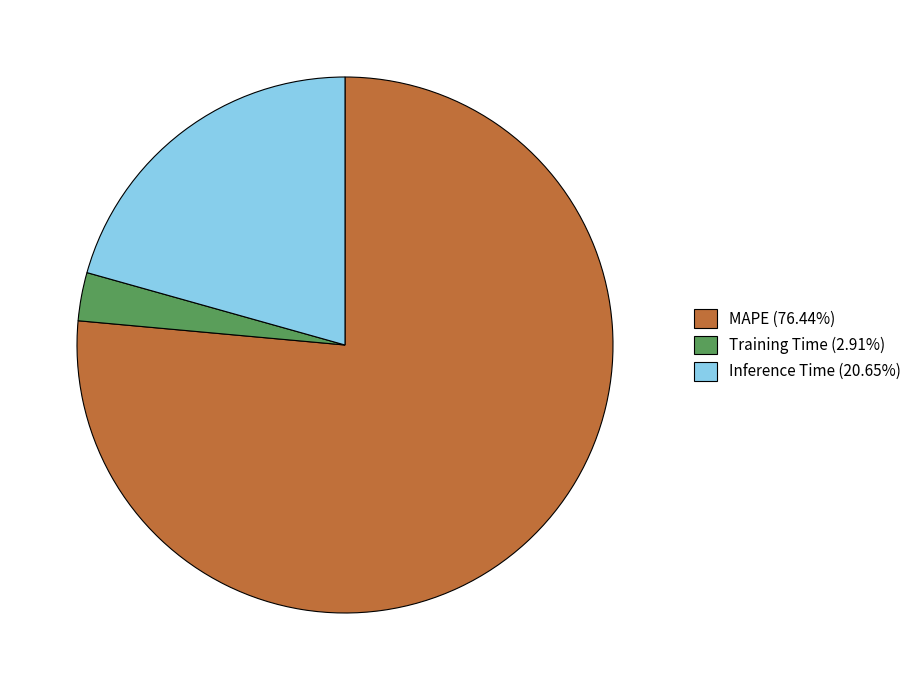

Rank the categories by value from lowest to highest.

Training Time, Inference Time, MAPE